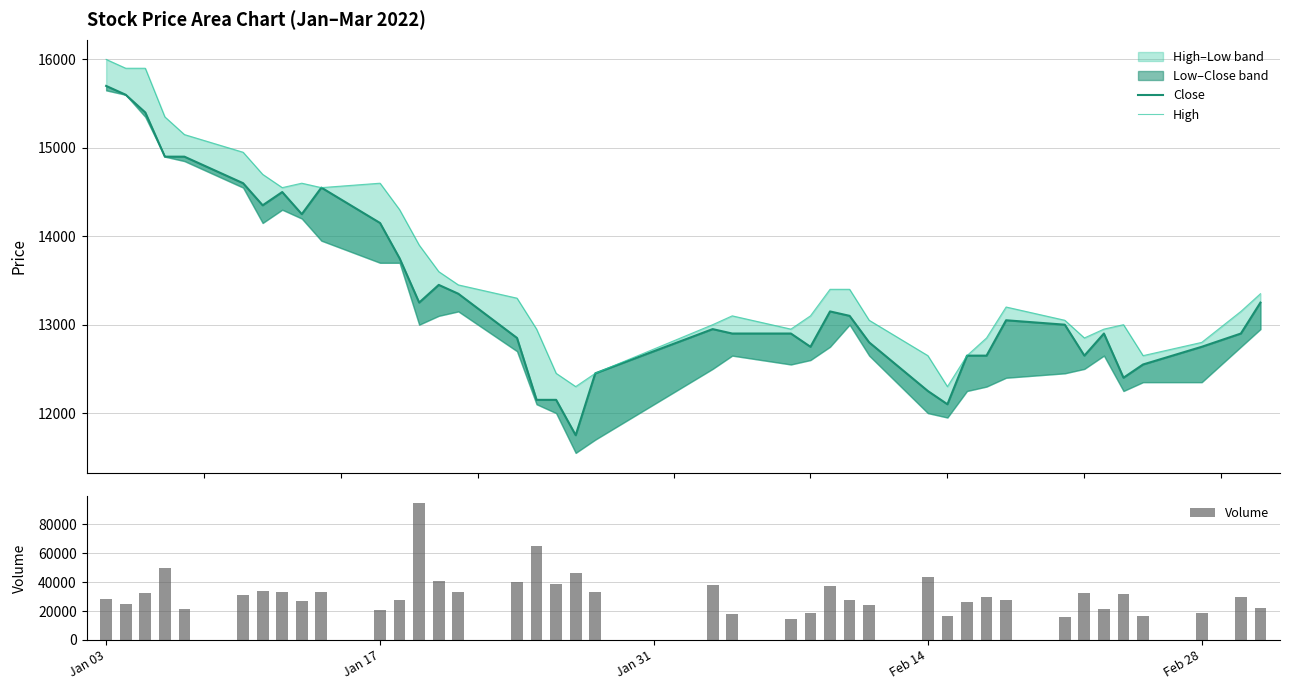

Rank the series by their maximum value, from lowest to highest.

Close, High, Volume